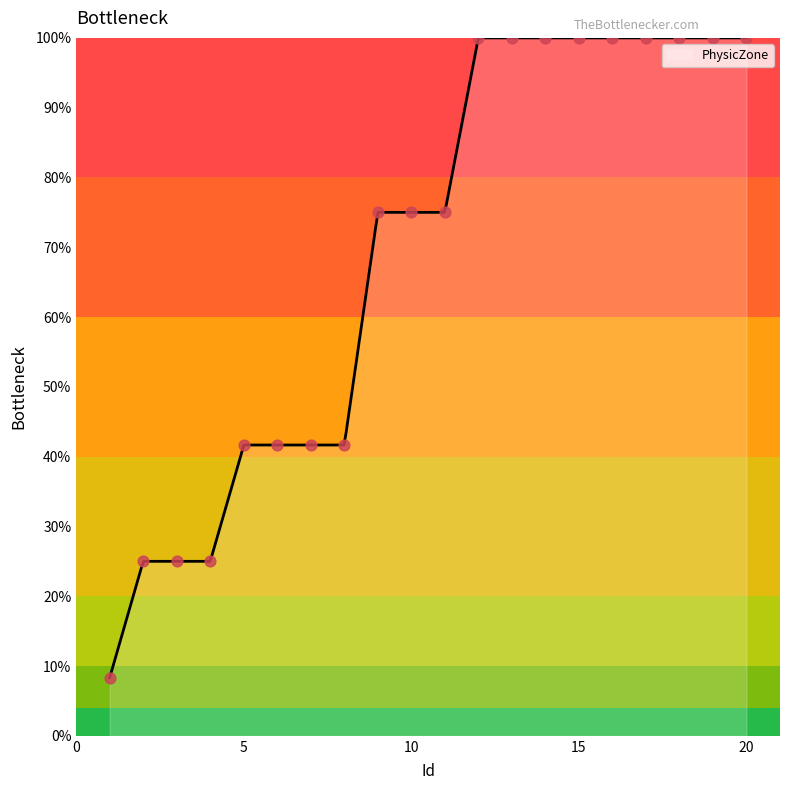

Which has a higher value, 9 or 15?

15